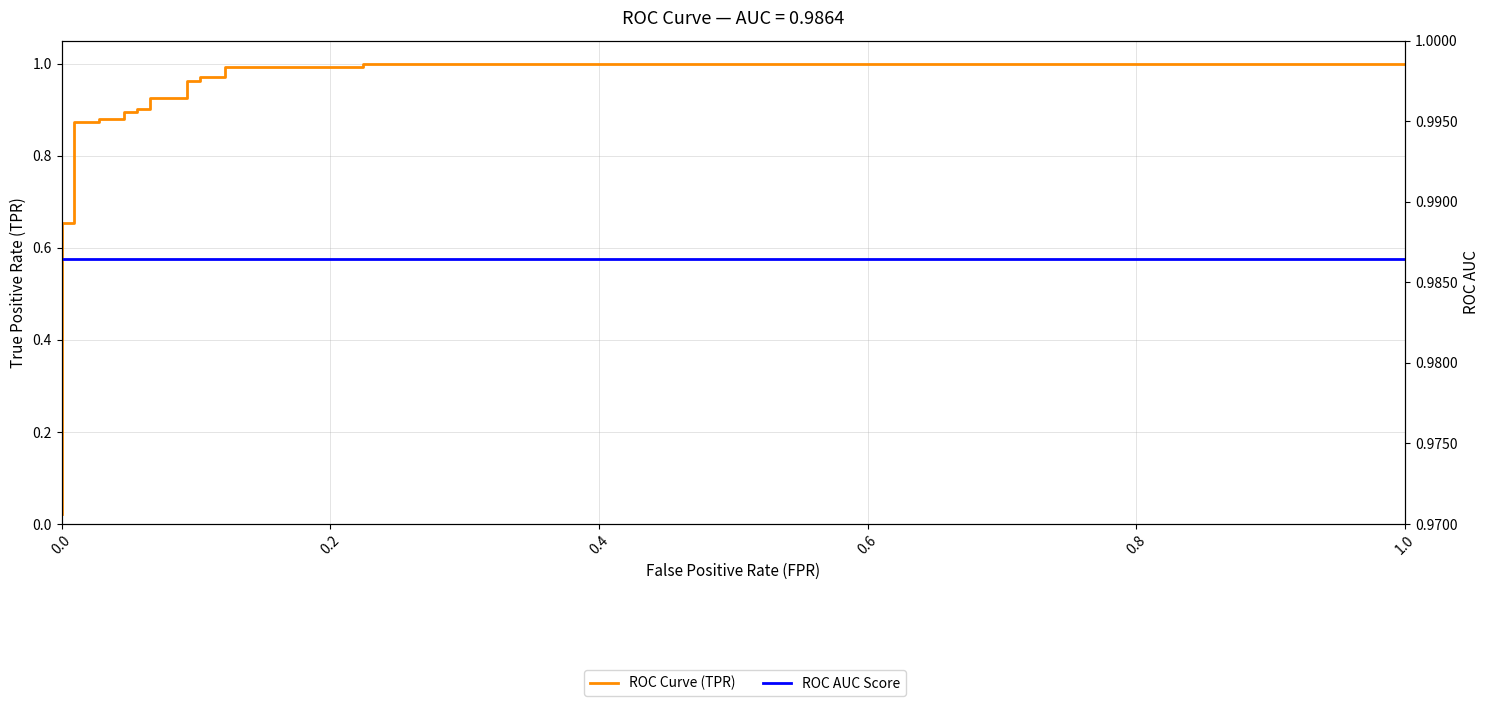

Is this an area chart (filled region under the line)?

No